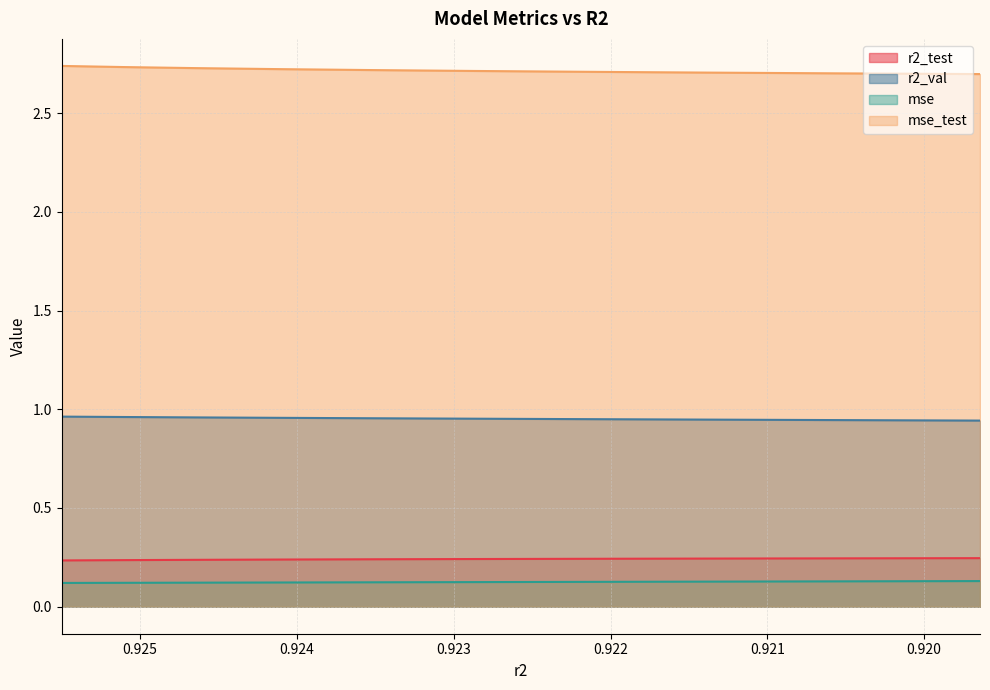

How many lines are shown in the chart?

4